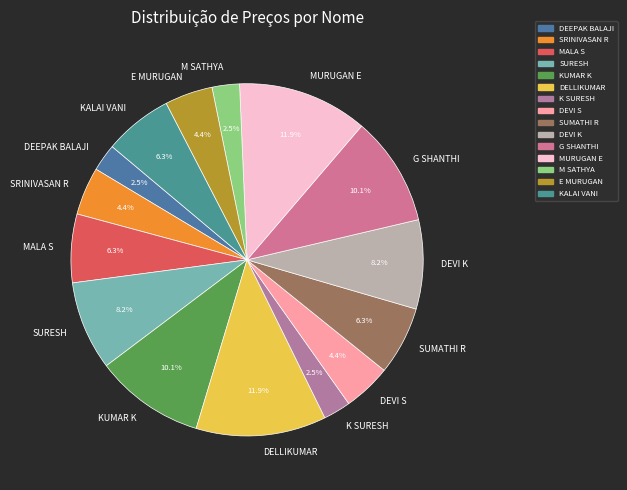

Is DELLIKUMAR the majority of the pie?

No